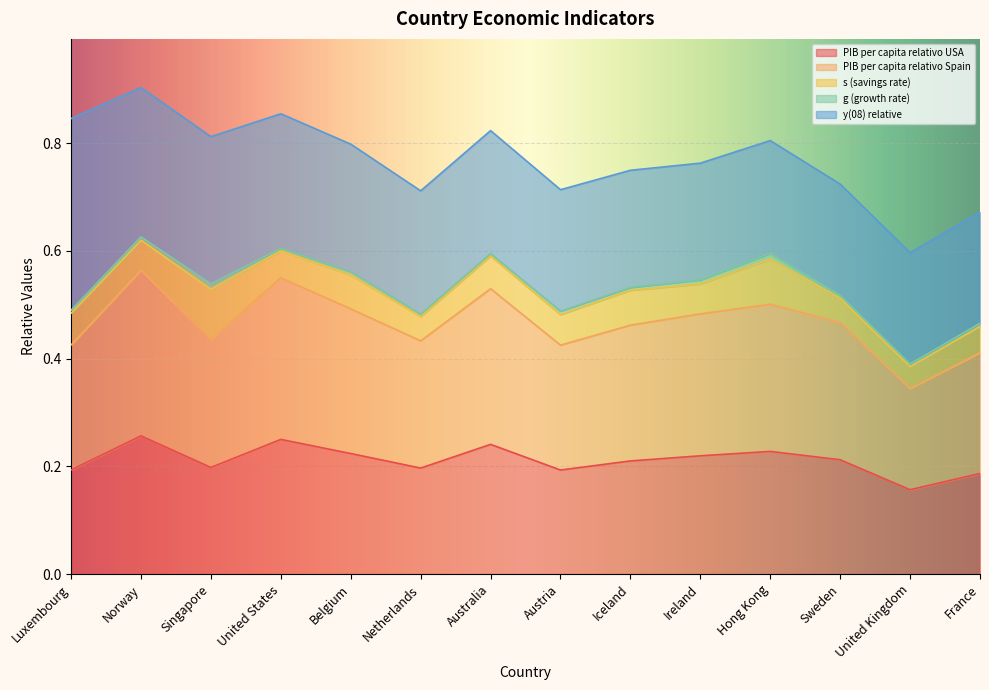

What is the label of the 4th point from the left?

United States